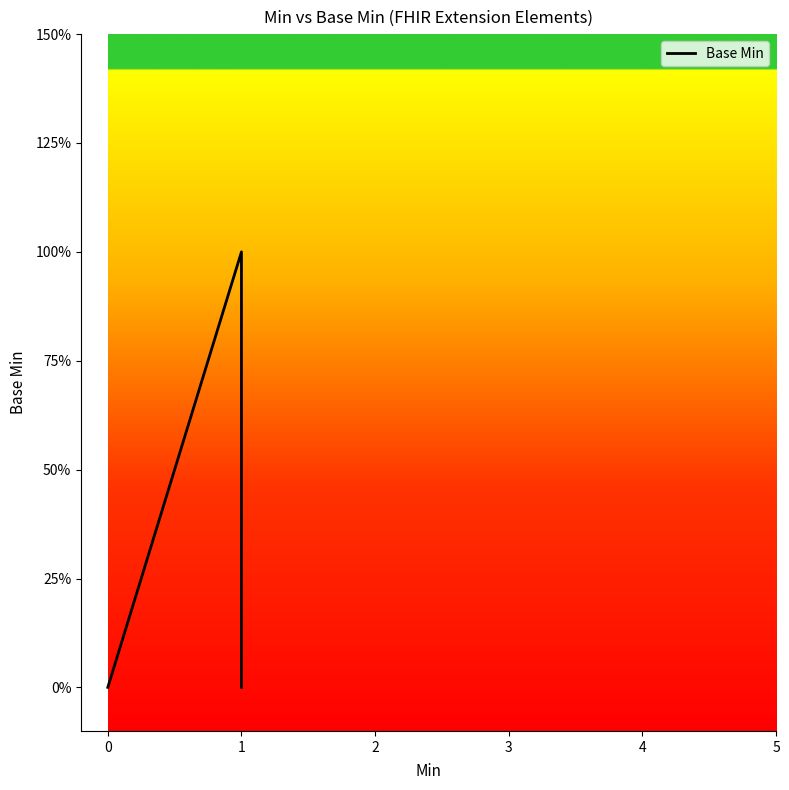

Reading left to right, list all the values displayed in this chart.

0	0	0	1	0